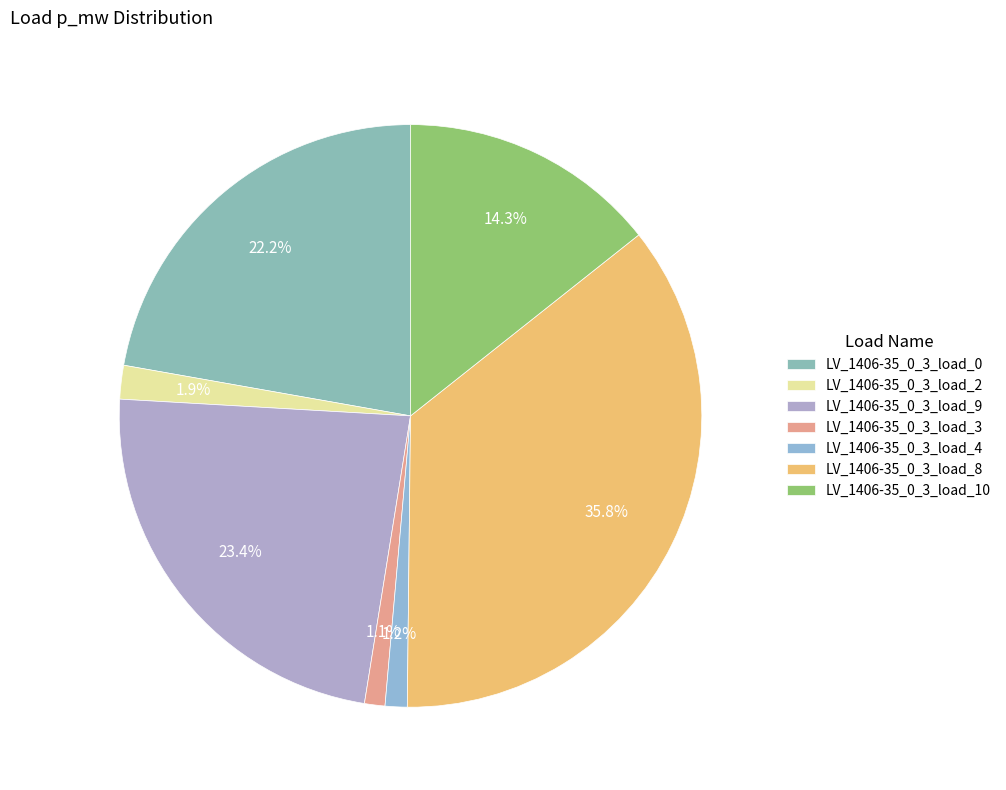

To the nearest percent, what is the difference between the LV_1406-35_0_3_load_2 and LV_1406-35_0_3_load_0 slice percentages?

20%